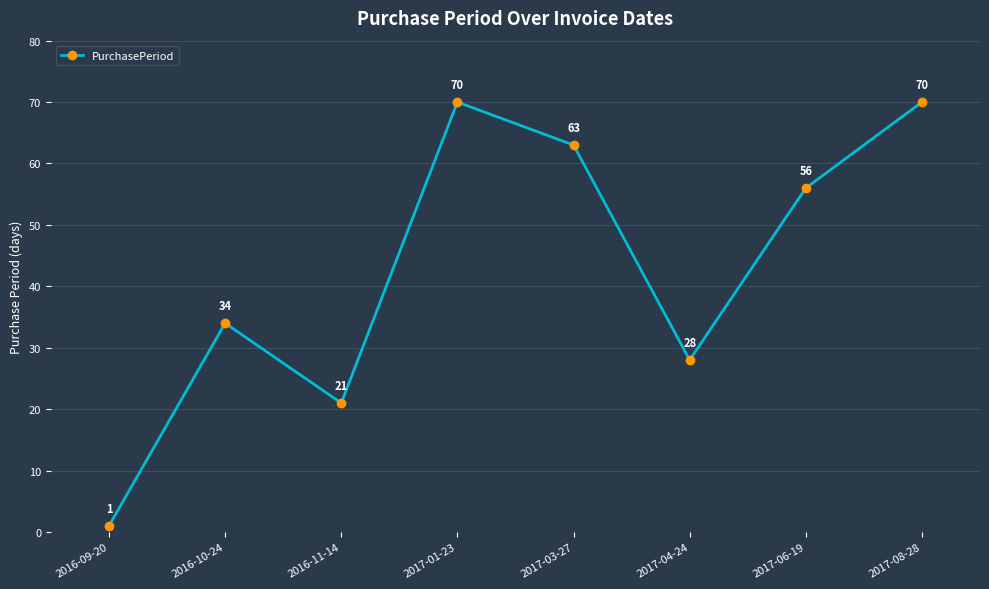

What is the sum of the values at 2017-01-23 and 2017-04-24?

98